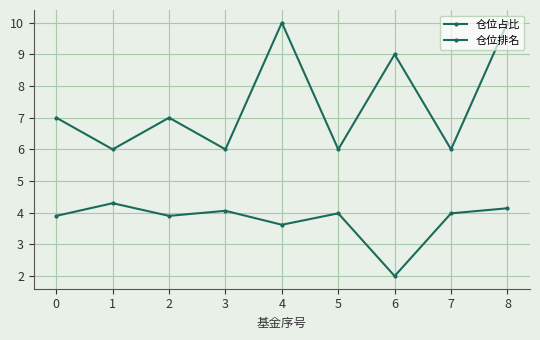

Count the number of data series in this chart.

2